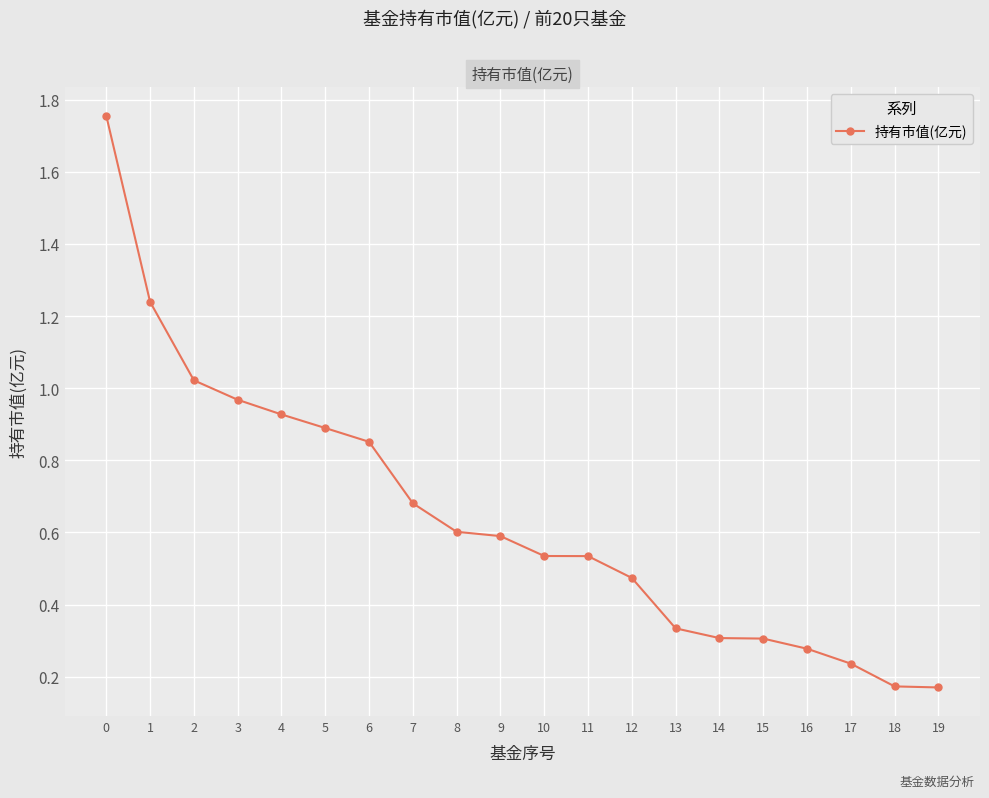

What is the change in value from 6 to 12?

-0.4